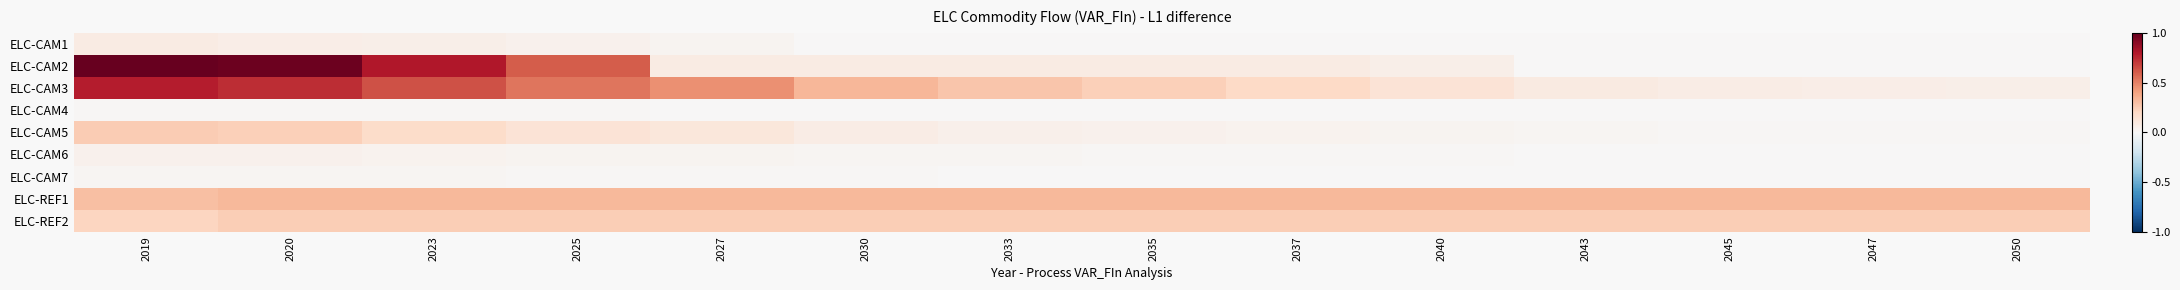

Which series has the largest range (max minus min)?

ELC-CAM2